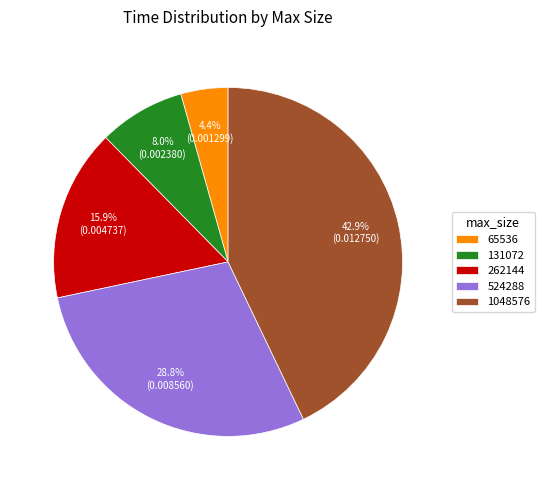

Is the sum of 524288 and 131072 greater than half?

No